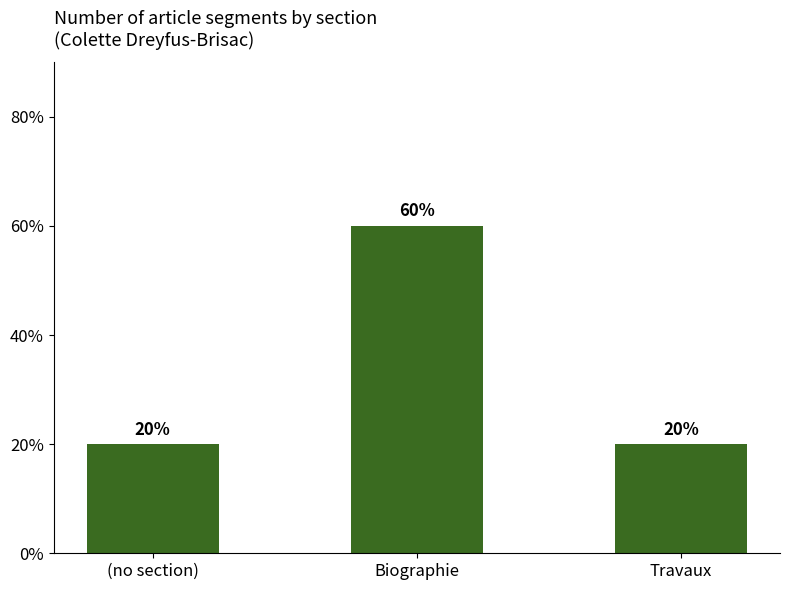

How many values exceed 1?

1